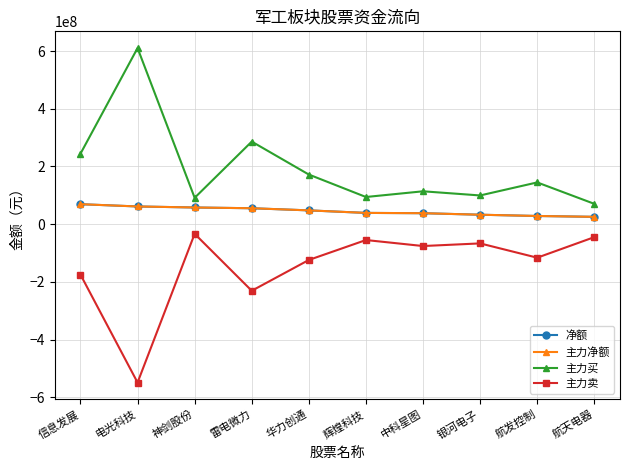

Reading left to right, transcribe all the data shown in this chart.

净额: 69090569	61230797	57652365	55071741	47645166	38901114	37876914	32604681	28229951	25264992
主力净额: 69090569	61230797	57652365	55071741	47645166	38901114	37876914	32604681	28229951	25264992
主力买: 244055095	610265872	91249293	286035164	171839238	94038024	113796892	99396995	144583533	70328591
主力卖: -174964526	-549035075	-33596928	-230963423	-124194072	-55136910	-75919978	-66792314	-116353582	-45063599